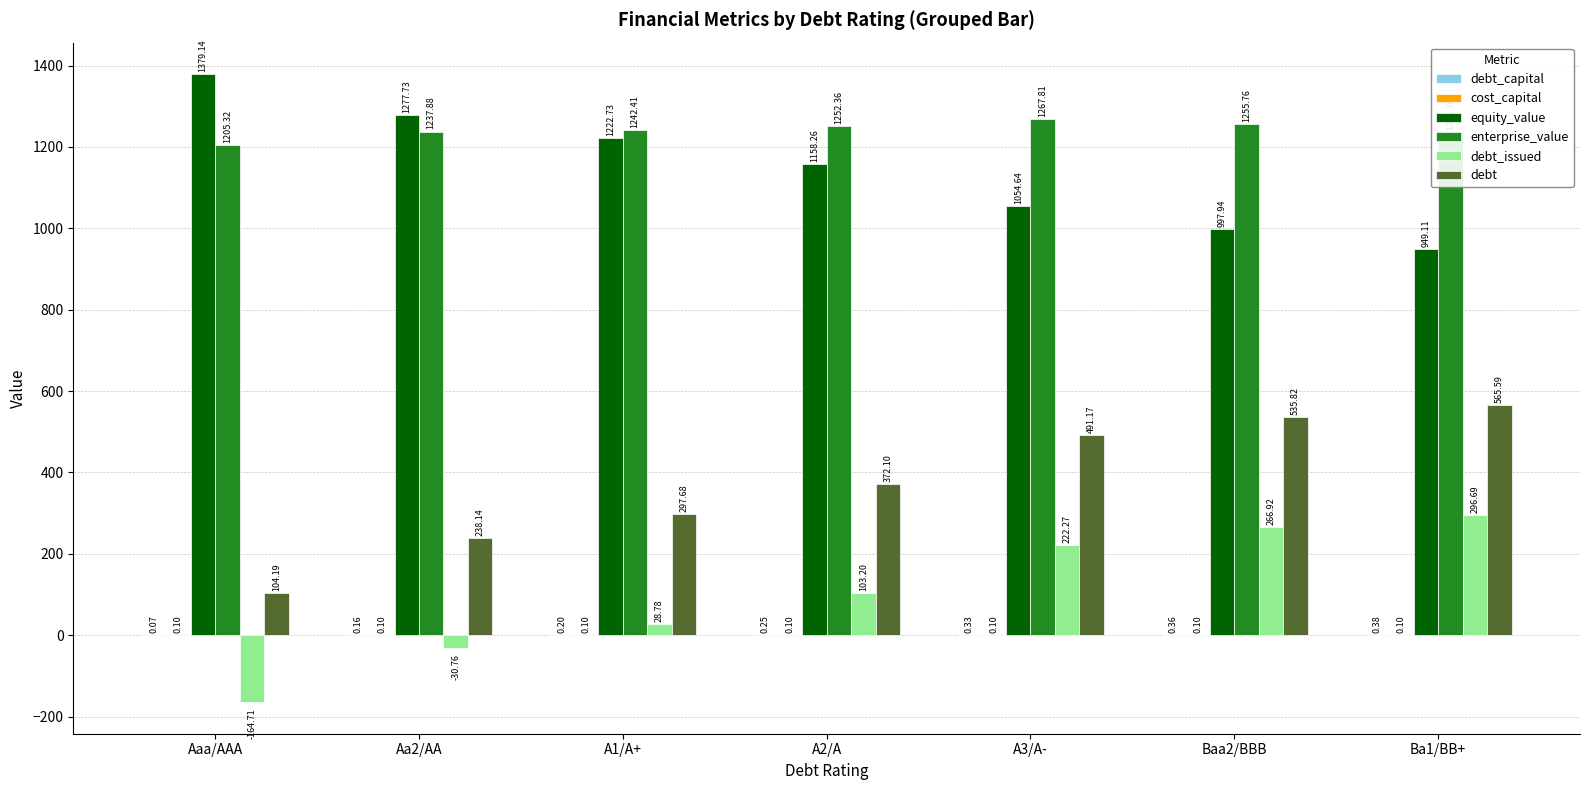

At which category is the sum across all series the highest?

Baa2/BBB